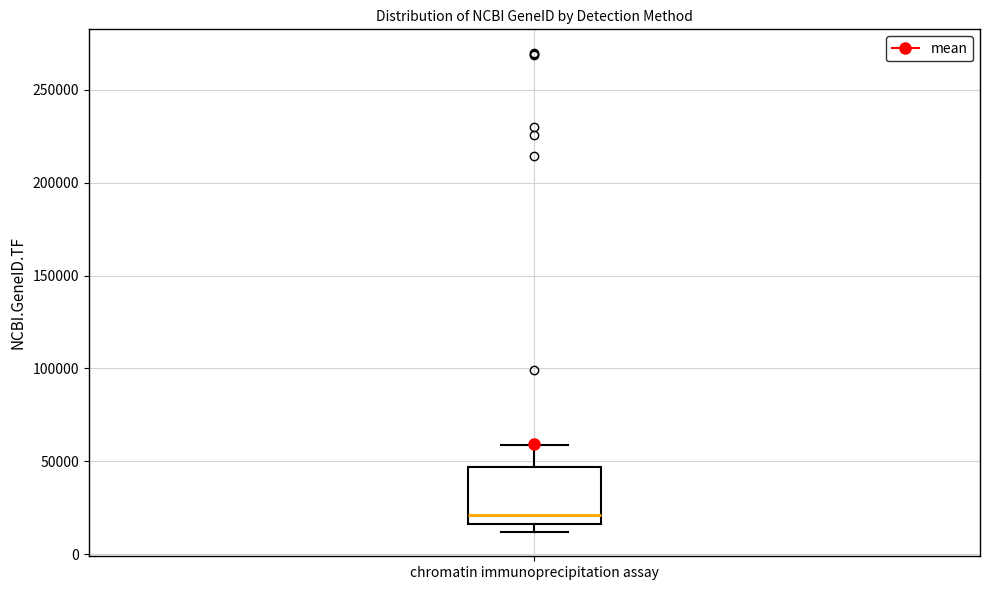

Transcribe this box plot: give where the median line is, the range the box spans, and where the two whiskers end, as read against the y-axis. The values are not printed on the chart, so give them approximately, as read against the axis.

median 20000, box 15000 to 45000, whiskers 10000 to 60000